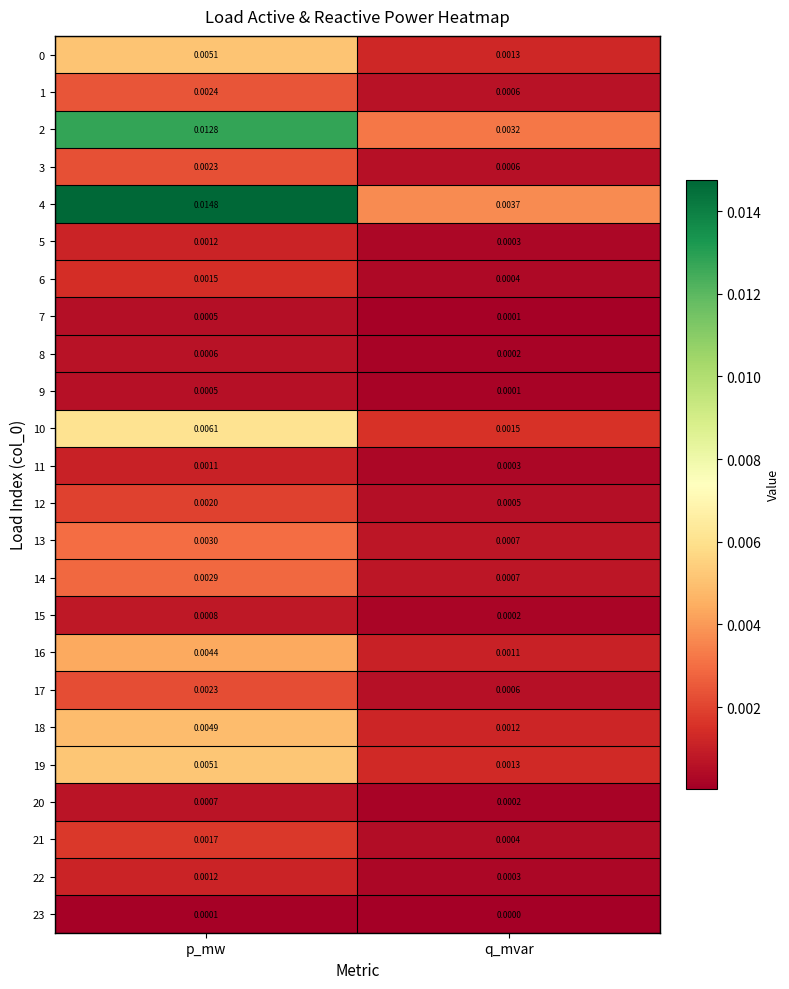

Rank the categories by 0 value from lowest to highest.

q_mvar, p_mw